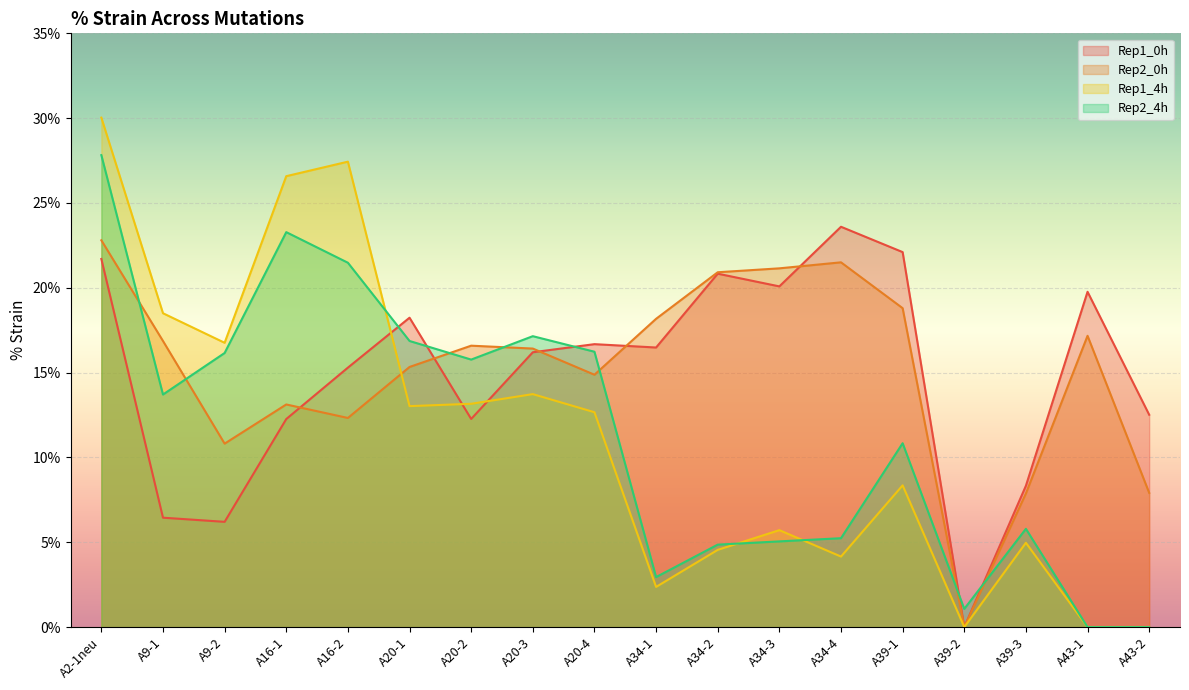

Rank the categories by Rep2_4h value from highest to lowest.

A2-1neu, A16-1, A16-2, A20-3, A20-1, A20-4, A9-2, A20-2, A9-1, A39-1, A39-3, A34-4, A34-3, A34-2, A34-1, A39-2, A43-1, A43-2